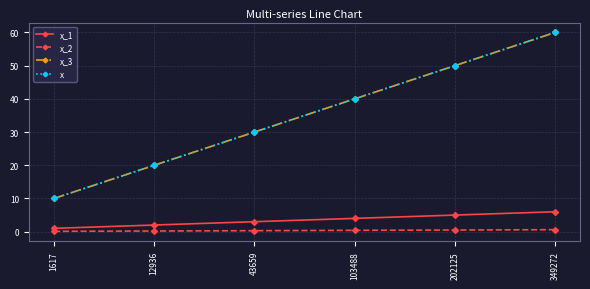

Is this an area chart (filled region under the line)?

No